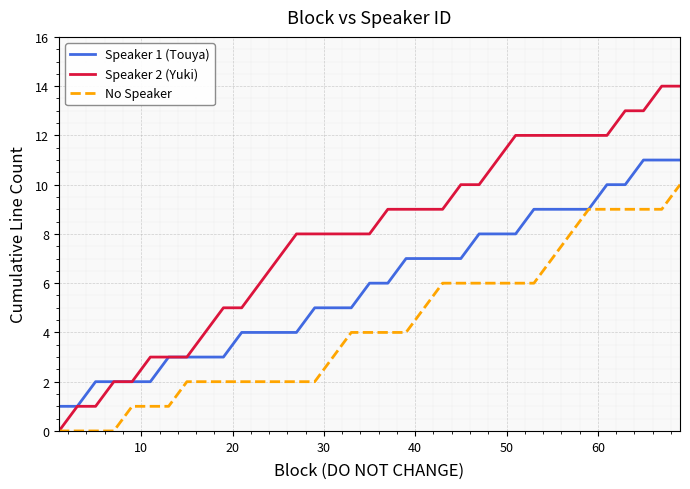

What is the maximum value shown in the chart?

14